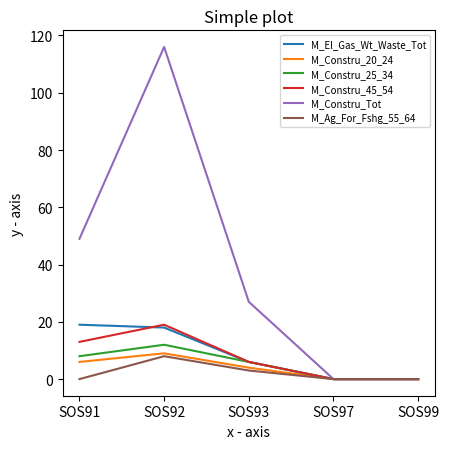

What is the total value across all series at SOS92?

182